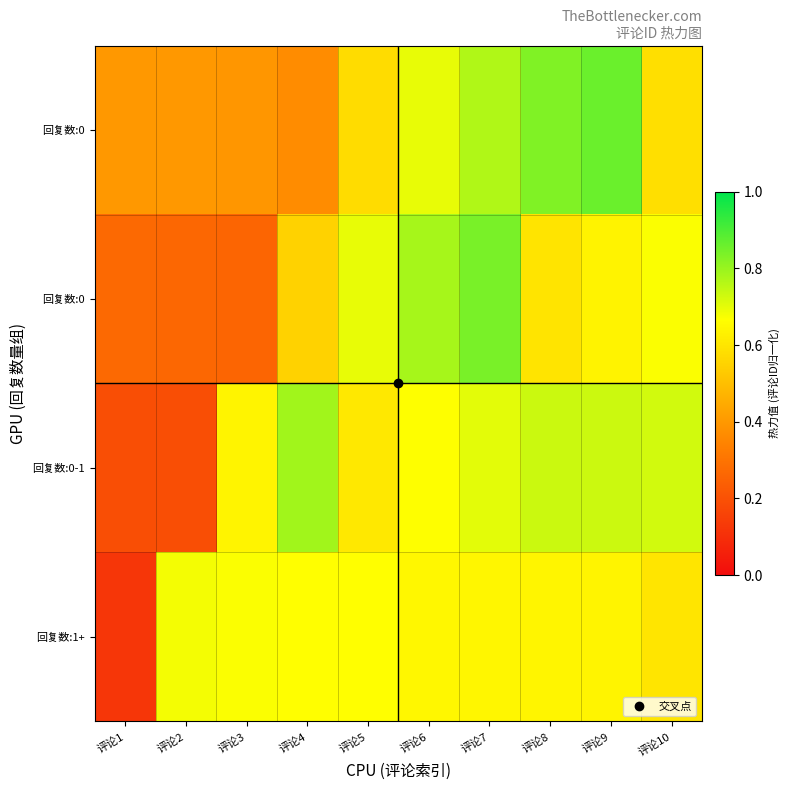

At how many categories does at least one series exceed 0?

10